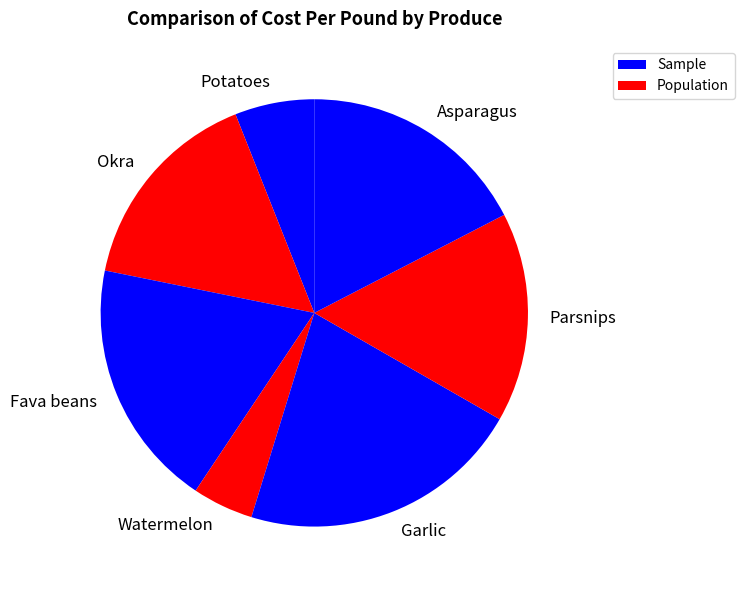

Is the sum of Potatoes and Watermelon greater than half?

No